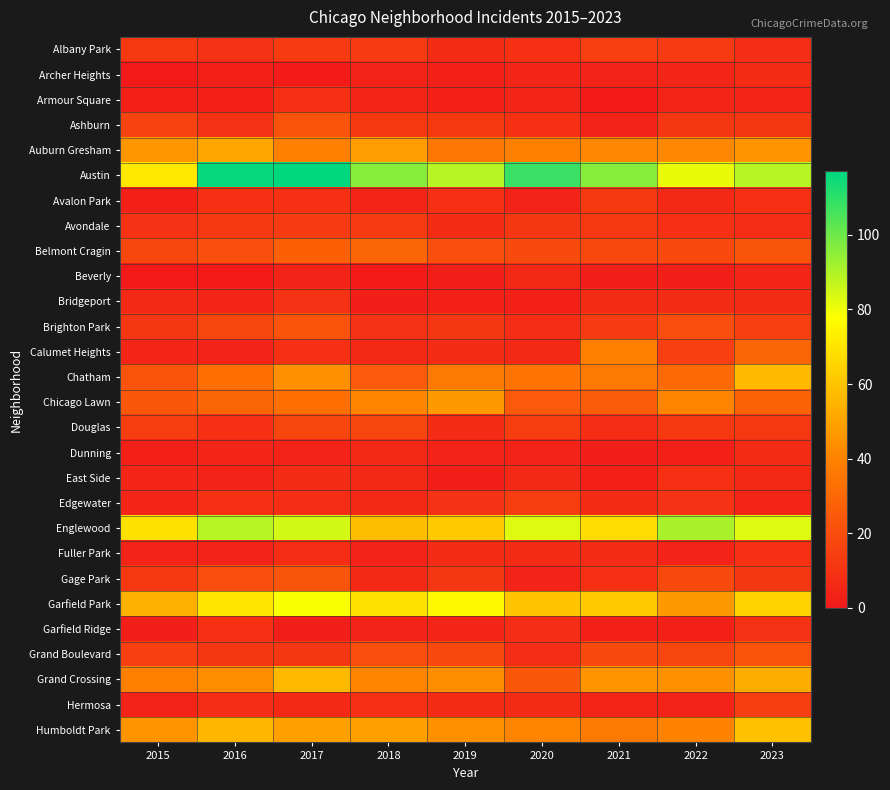

Reading left to right, transcribe all the data shown in this chart.

Albany Park: 2015=12	2016=10	2017=13	2018=13	2019=7	2020=9	2021=15	2022=13	2023=8
Archer Heights: 2015=0	2016=3	2017=1	2018=4	2019=3	2020=5	2021=4	2022=5	2023=7
Armour Square: 2015=3	2016=3	2017=9	2018=5	2019=3	2020=5	2021=1	2022=5	2023=5
Ashburn: 2015=16	2016=10	2017=22	2018=12	2019=12	2020=9	2021=4	2022=11	2023=11
Auburn Gresham: 2015=46	2016=51	2017=39	2018=48	2019=36	2020=39	2021=42	2022=42	2023=45
Austin: 2015=71	2016=116	2017=117	2018=96	2019=89	2020=108	2021=96	2022=81	2023=89
Avalon Park: 2015=3	2016=9	2017=9	2018=5	2019=9	2020=4	2021=12	2022=6	2023=9
Avondale: 2015=10	2016=12	2017=13	2018=13	2019=7	2020=11	2021=12	2022=9	2023=8
Belmont Cragin: 2015=17	2016=21	2017=27	2018=29	2019=21	2020=19	2021=18	2022=19	2023=23
Beverly: 2015=0	2016=1	2017=4	2018=1	2019=2	2020=6	2021=2	2022=2	2023=5
Bridgeport: 2015=6	2016=5	2017=10	2018=2	2019=3	2020=3	2021=7	2022=7	2023=7
Brighton Park: 2015=11	2016=17	2017=22	2018=10	2019=11	2020=8	2021=13	2022=20	2023=15
Calumet Heights: 2015=5	2016=4	2017=9	2018=6	2019=7	2020=6	2021=39	2022=15	2023=29
Chatham: 2015=22	2016=33	2017=44	2018=25	2019=37	2020=35	2021=37	2022=31	2023=57
Chicago Lawn: 2015=24	2016=29	2017=33	2018=41	2019=47	2020=25	2021=26	2022=41	2023=28
Douglas: 2015=14	2016=9	2017=17	2018=17	2019=7	2020=14	2021=8	2022=12	2023=12
Dunning: 2015=3	2016=5	2017=4	2018=6	2019=4	2020=4	2021=2	2022=3	2023=7
East Side: 2015=5	2016=4	2017=7	2018=6	2019=2	2020=6	2021=3	2022=9	2023=6
Edgewater: 2015=5	2016=9	2017=8	2018=6	2019=10	2020=14	2021=7	2022=10	2023=5
Englewood: 2015=69	2016=89	2017=85	2018=58	2019=62	2020=83	2021=68	2022=91	2023=83
Fuller Park: 2015=4	2016=4	2017=8	2018=4	2019=7	2020=7	2021=7	2022=4	2023=9
Gage Park: 2015=12	2016=20	2017=23	2018=6	2019=11	2020=4	2021=9	2022=19	2023=11
Garfield Park: 2015=54	2016=70	2017=79	2018=69	2019=76	2020=60	2021=62	2022=47	2023=64
Garfield Ridge: 2015=2	2016=9	2017=2	2018=4	2019=5	2020=8	2021=3	2022=3	2023=10
Grand Boulevard: 2015=15	2016=11	2017=11	2018=20	2019=18	2020=8	2021=19	2022=17	2023=22
Grand Crossing: 2015=39	2016=43	2017=57	2018=41	2019=43	2020=24	2021=45	2022=44	2023=53
Hermosa: 2015=4	2016=8	2017=6	2018=9	2019=7	2020=7	2021=5	2022=4	2023=14
Humboldt Park: 2015=45	2016=56	2017=49	2018=49	2019=44	2020=41	2021=37	2022=40	2023=59